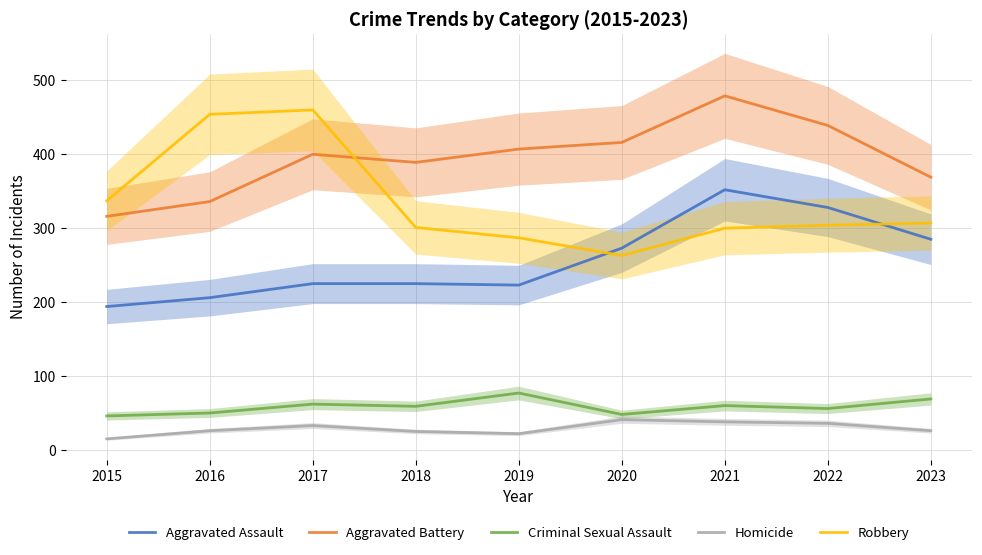

Which label corresponds to the smallest value in the chart?

2015